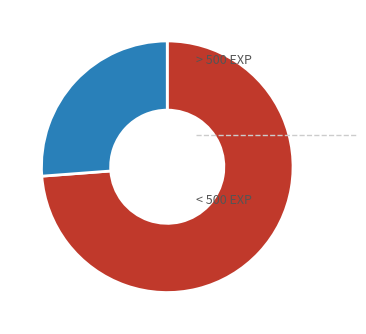

Is there any slice that represents more than half of the pie?

Yes